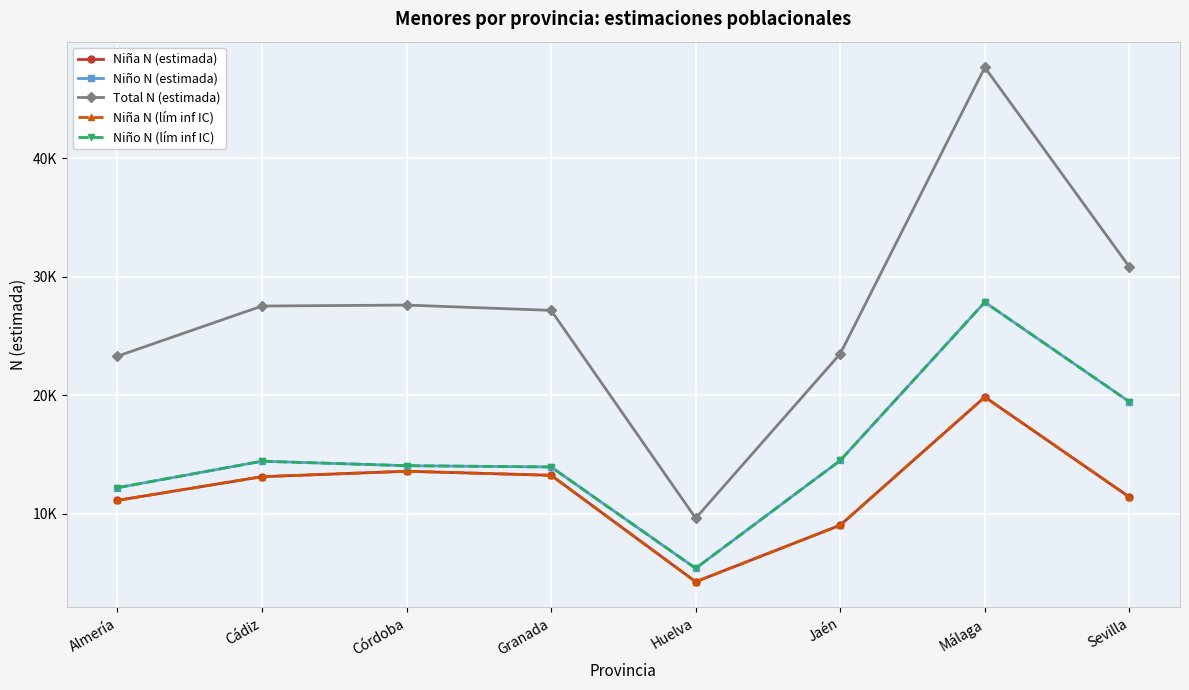

At which category does the chart reach its minimum across all series?

Huelva